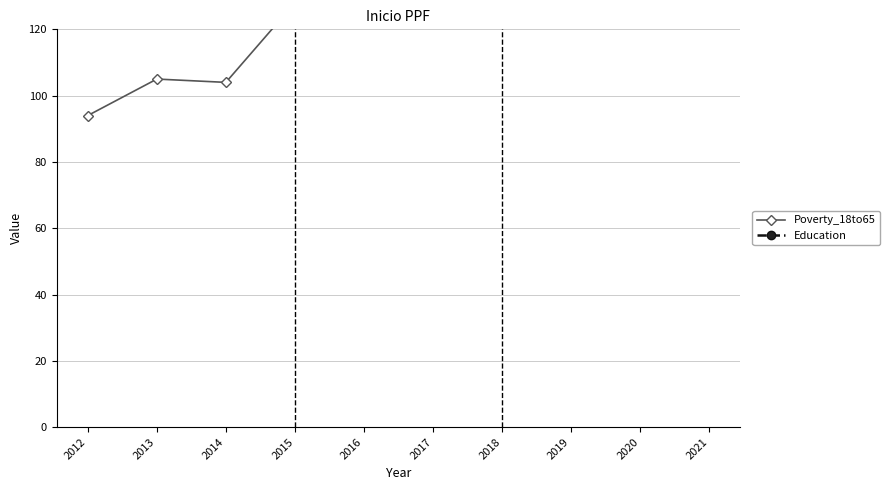

At how many categories does at least one series exceed 573?

10